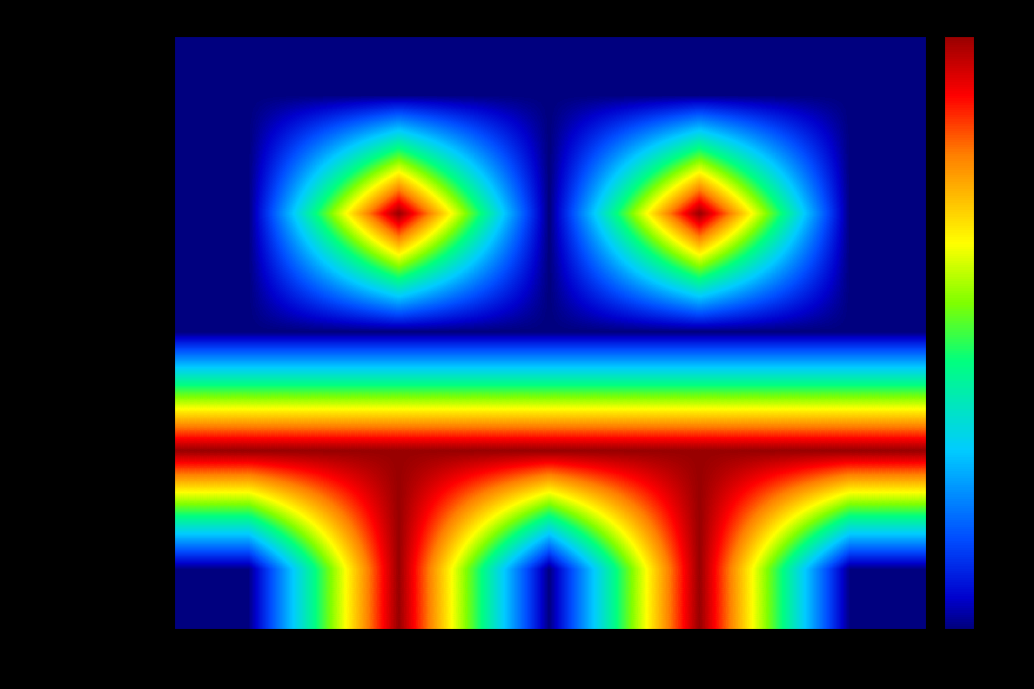

List the series in order of their peak value, highest first.

Extension.id, Extension.url, Extension.value[x], Extension, Extension.extension